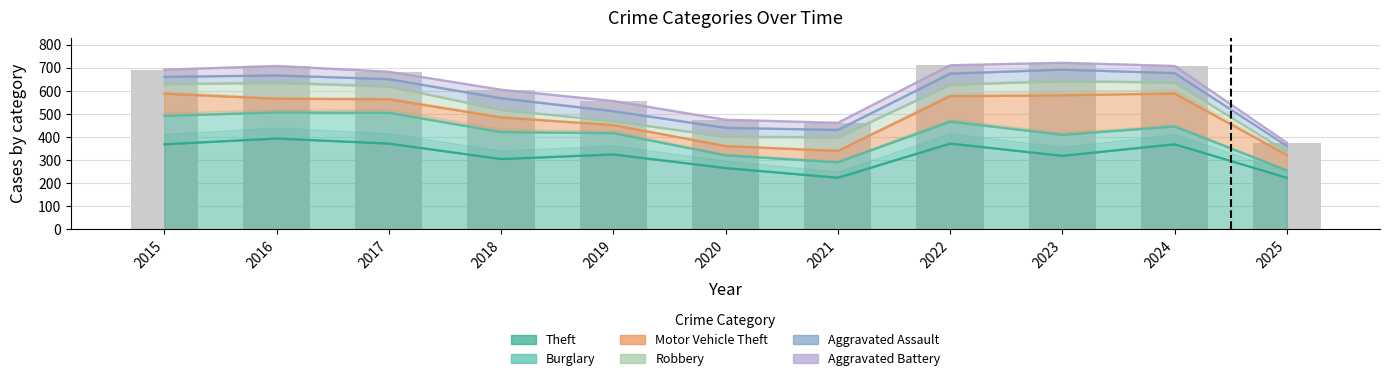

Between 2020 and 2023, which series saw the biggest shift?

Motor Vehicle Theft